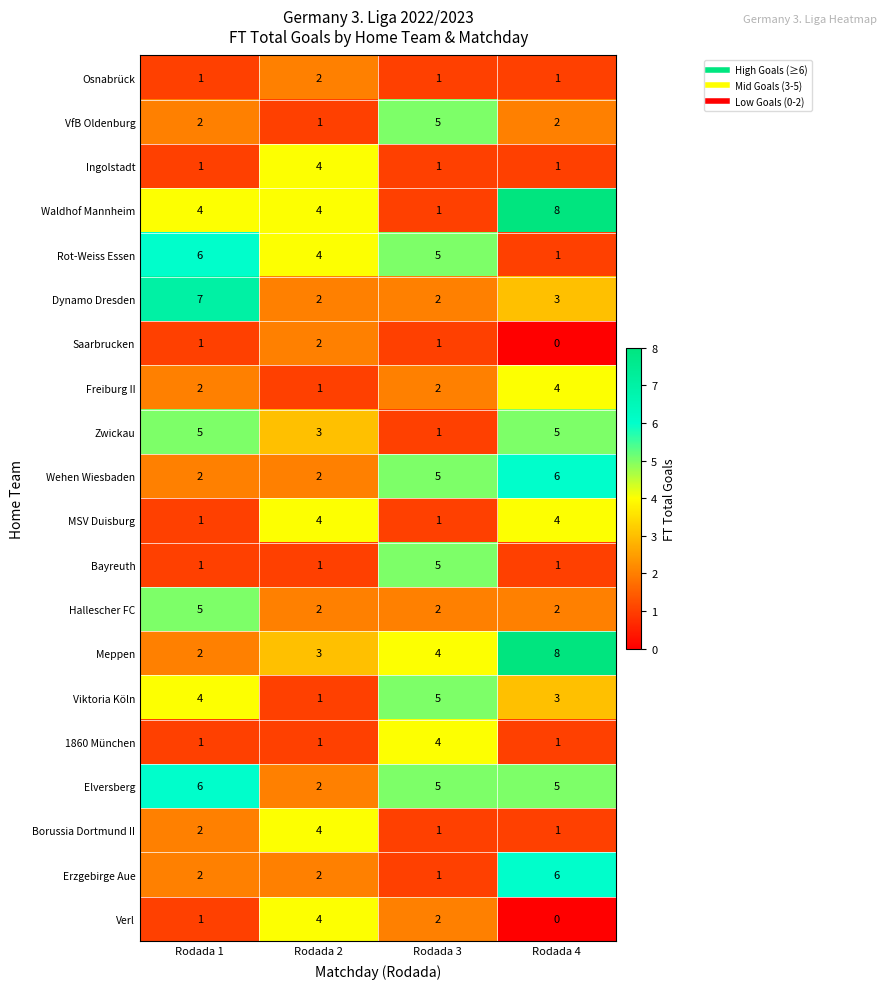

Which series has the widest spread of values?

Waldhof Mannheim